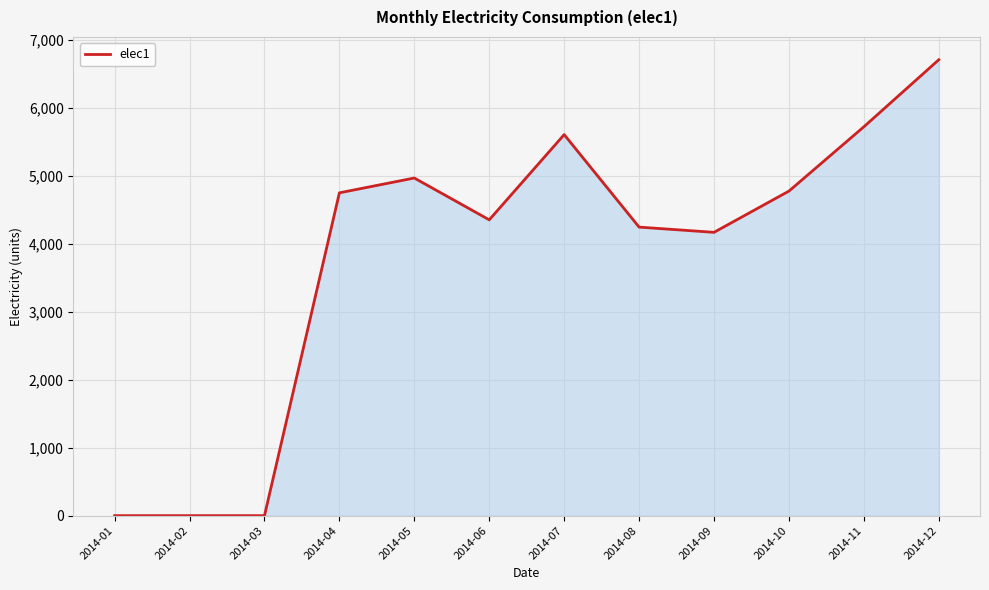

Which category has the highest value across all series?

2014-12